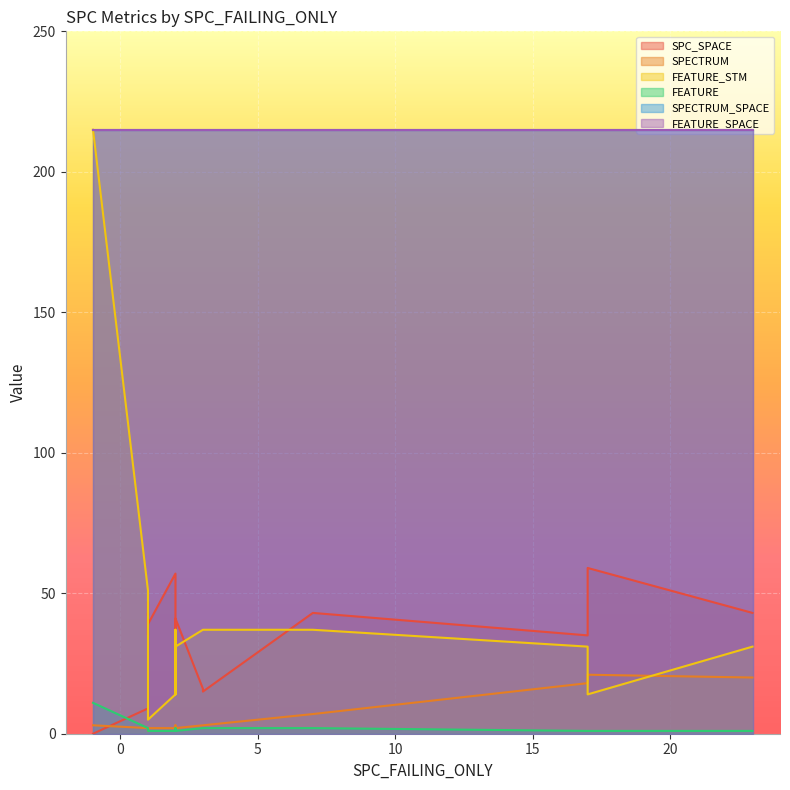

True or false: SPECTRUM has a value of 1 at 0.

False